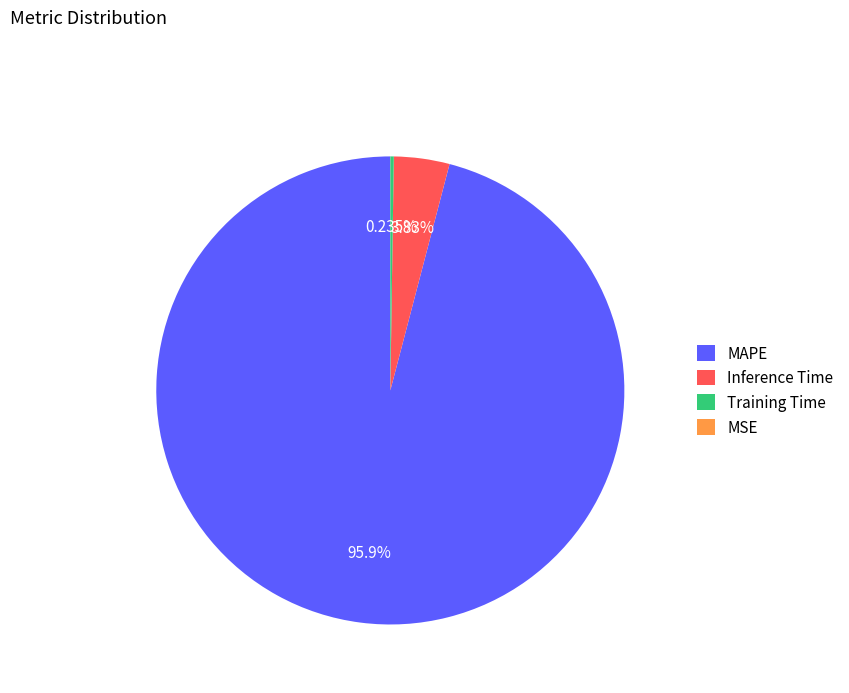

Does any single category account for the majority?

Yes